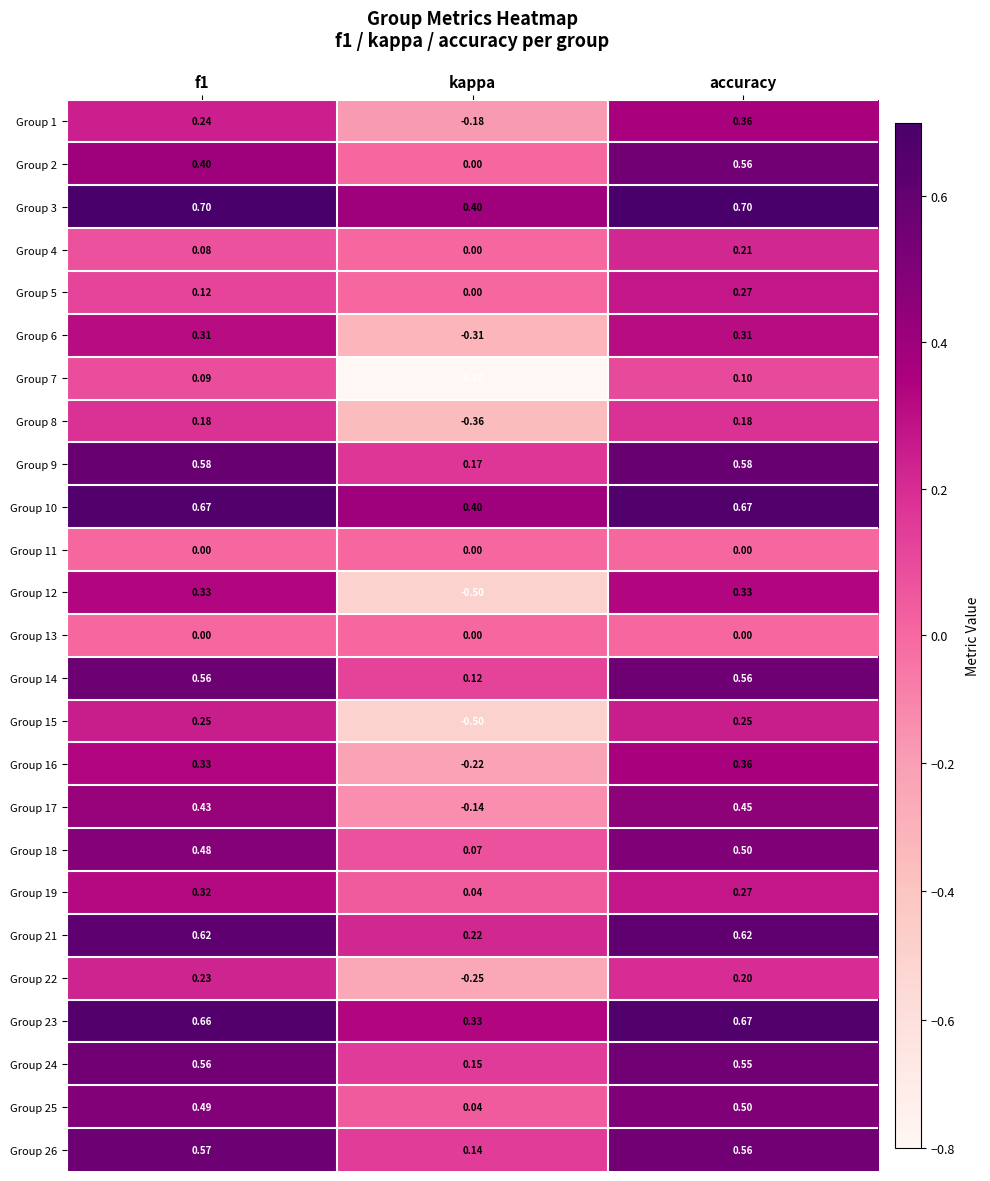

Where is Group 9 nearest to the value 0?

kappa